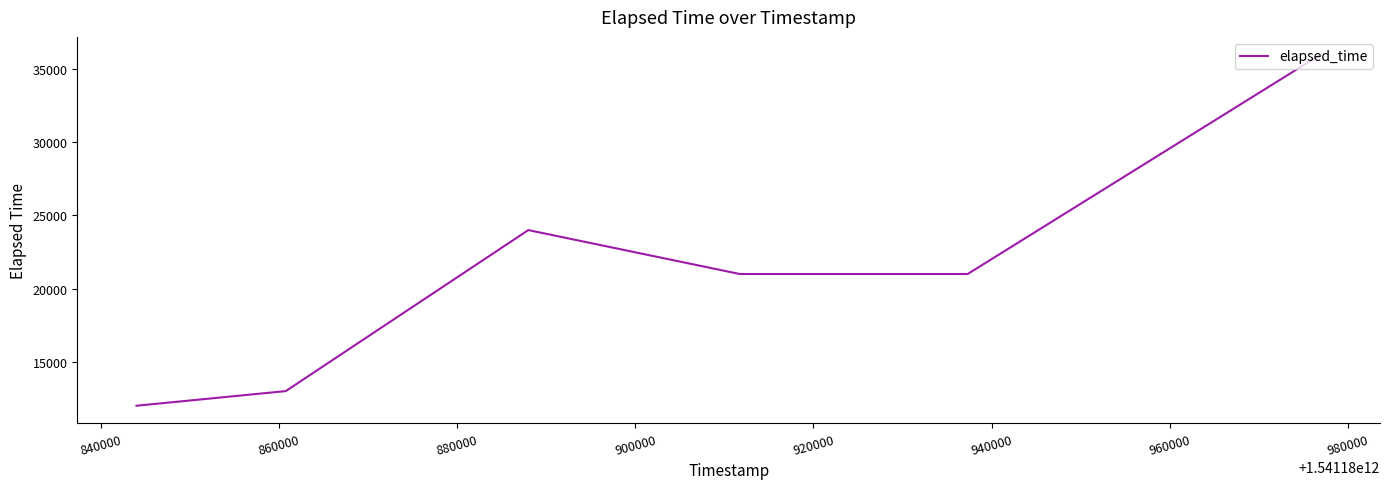

What is the minimum value shown in the chart?

12000